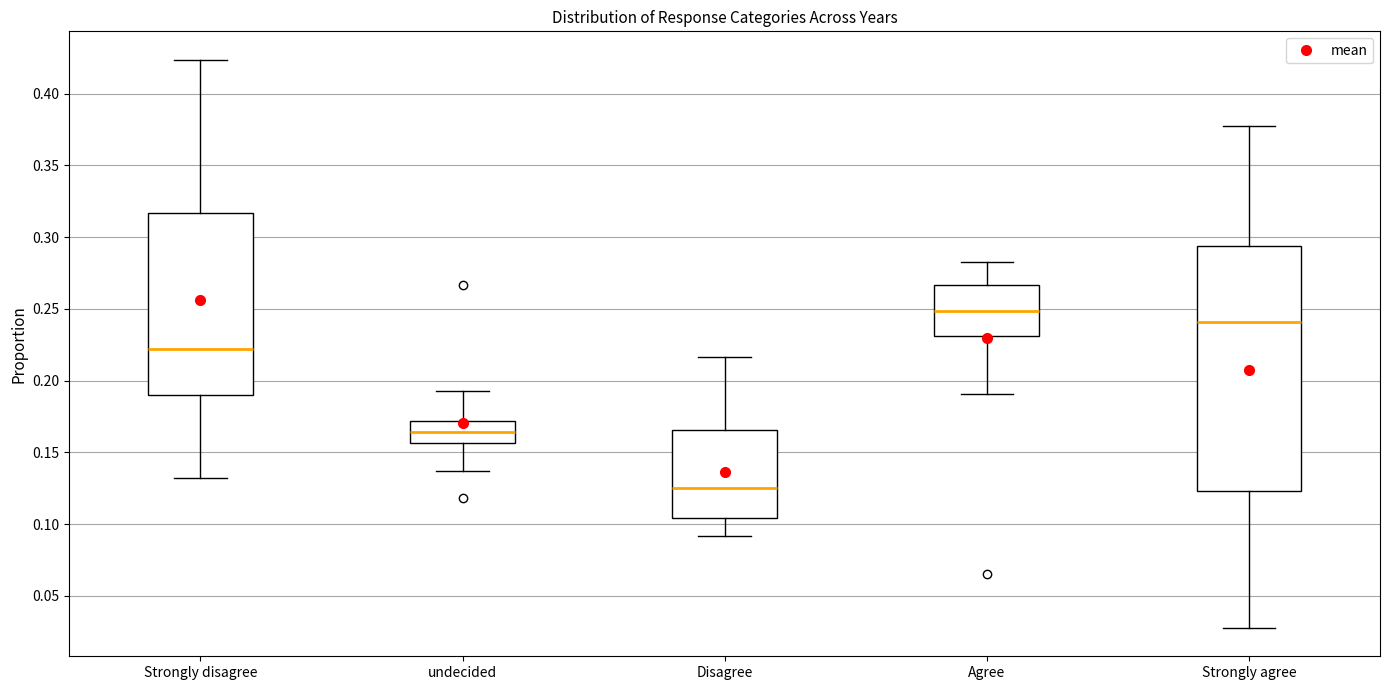

Reading left to right, transcribe this box plot: for each box, give where its median line is, the range the box spans, and where its two whiskers end, as read against the y-axis. The values are not printed on the chart, so give them approximately, as read against the axis.

Strongly disagree: median 0.220, box 0.190 to 0.315, whiskers 0.130 to 0.425
undecided: median 0.165, box 0.155 to 0.170, whiskers 0.135 to 0.195
Disagree: median 0.125, box 0.105 to 0.165, whiskers 0.090 to 0.215
Agree: median 0.250, box 0.230 to 0.265, whiskers 0.190 to 0.285
Strongly agree: median 0.240, box 0.125 to 0.295, whiskers 0.030 to 0.375